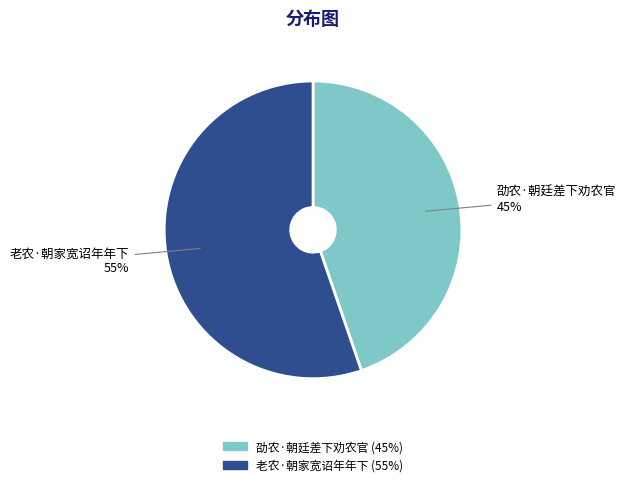

Combined, do 劭农·朝廷差下劝农官 and 老农·朝家宽诏年年下 account for over 50%?

Yes